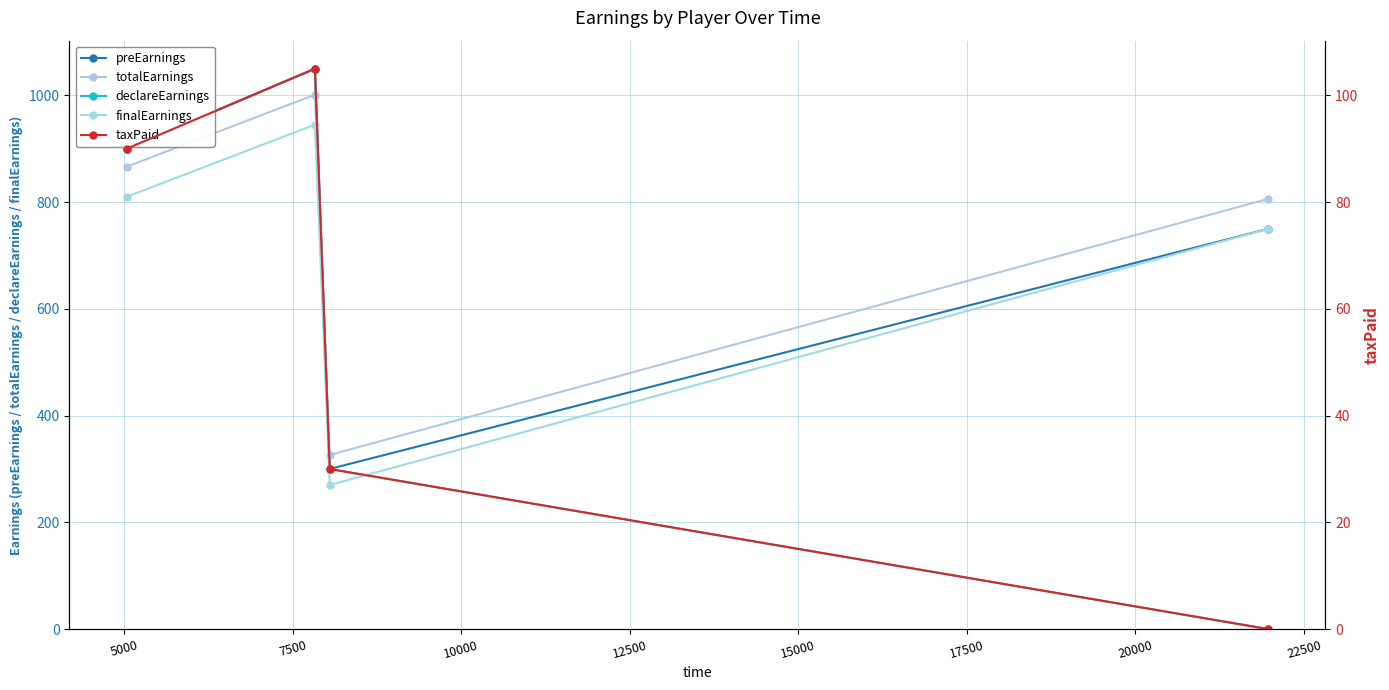

True or false: totalEarnings has more than 1 interior local peaks.

False